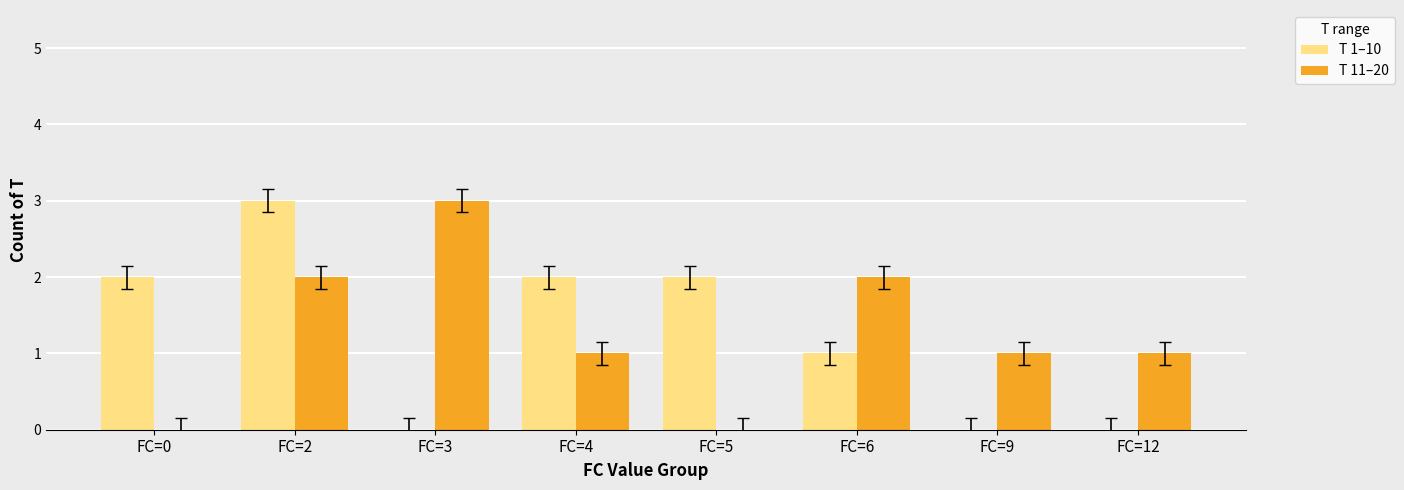

Where is T 1–10 nearest to the value 1?

FC=6